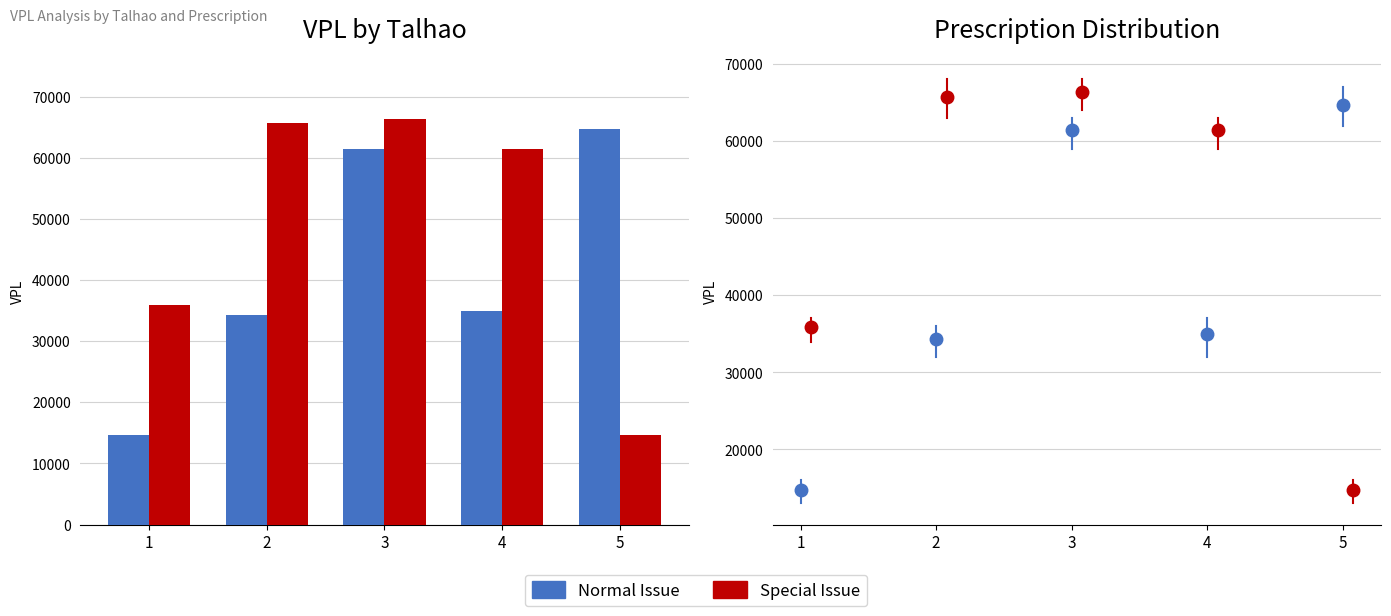

Which series changed the most between 1 and 4?

Special Issue